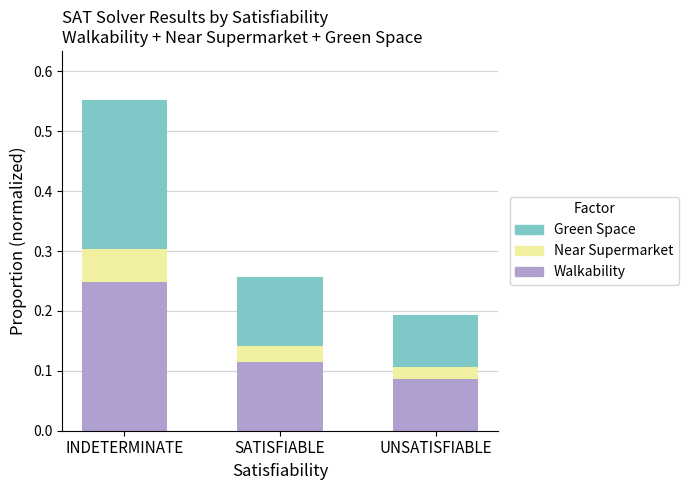

At which label is Walkability closest to 0?

UNSATISFIABLE